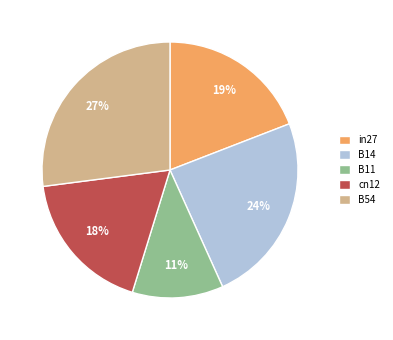

Do B11 and in27 together represent more than half of the pie?

No